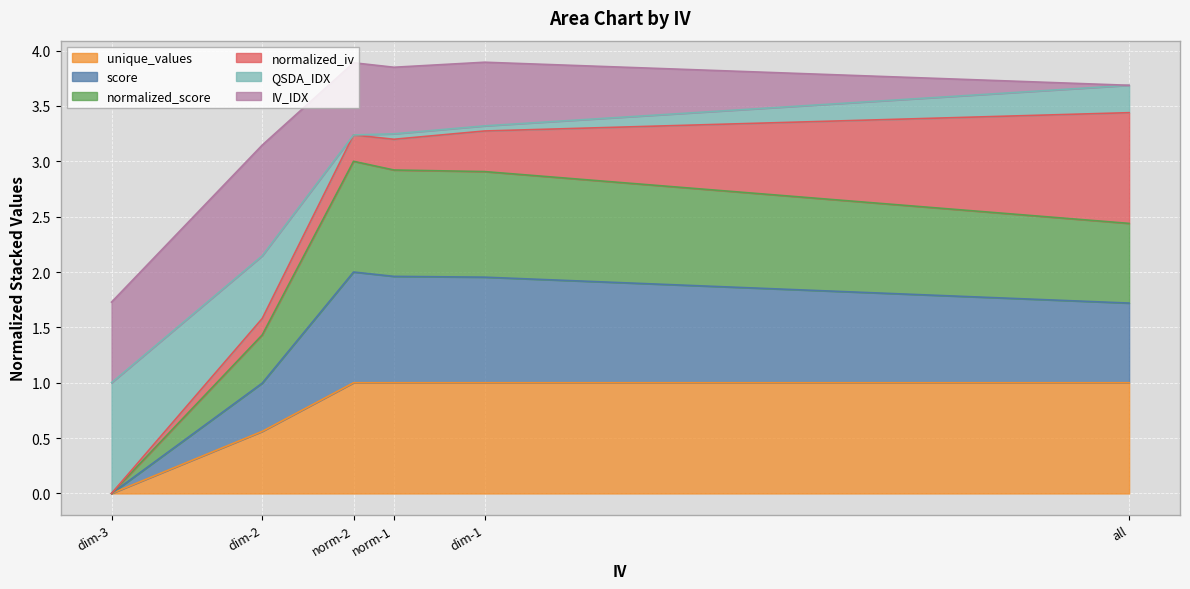

At which category is the sum across all series the highest?

norm-2